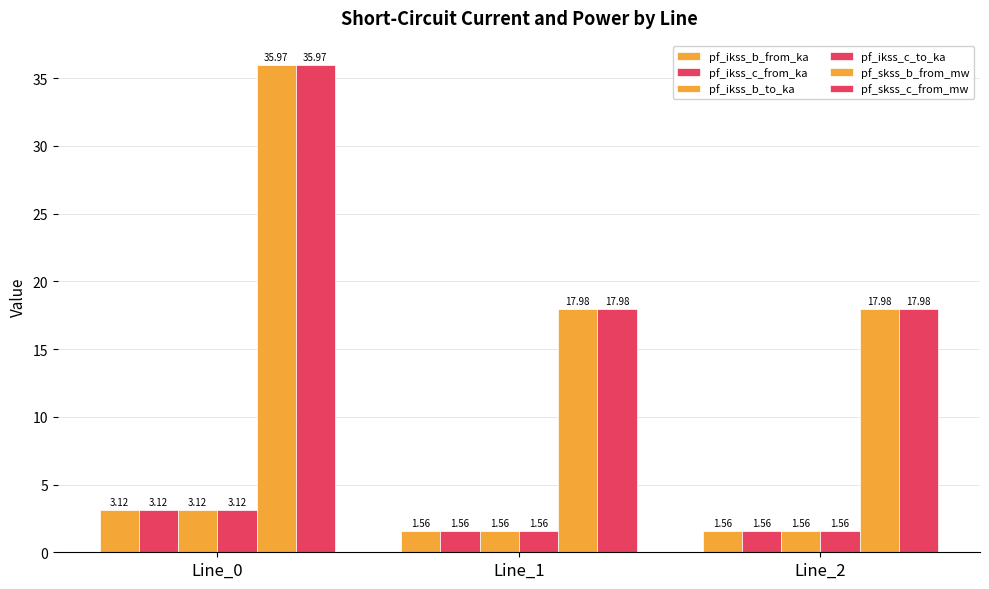

Are the bars grouped side by side (vs. stacked)?

Yes